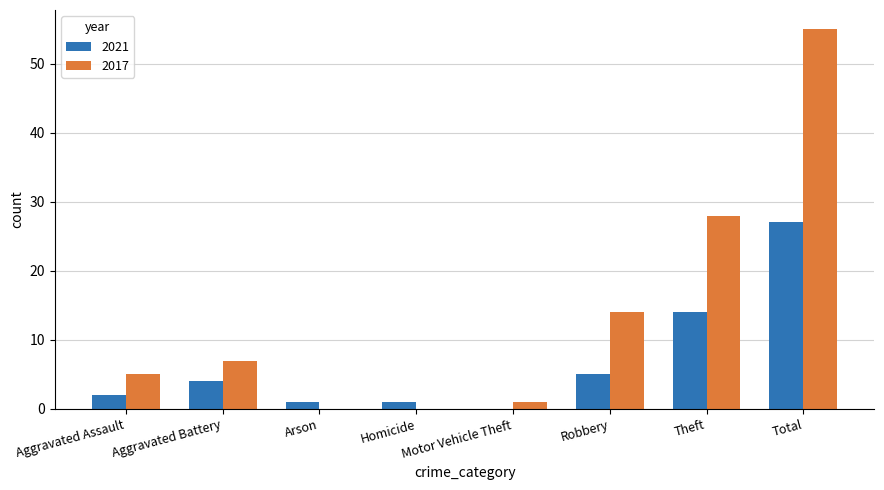

At which category is the sum across all series the highest?

Total